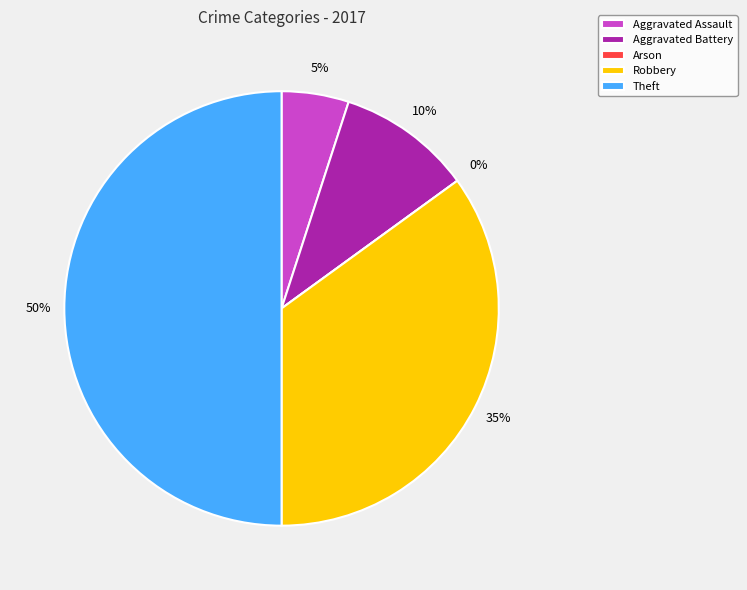

The Robbery slice represents 35% of the pie. True or false?

True